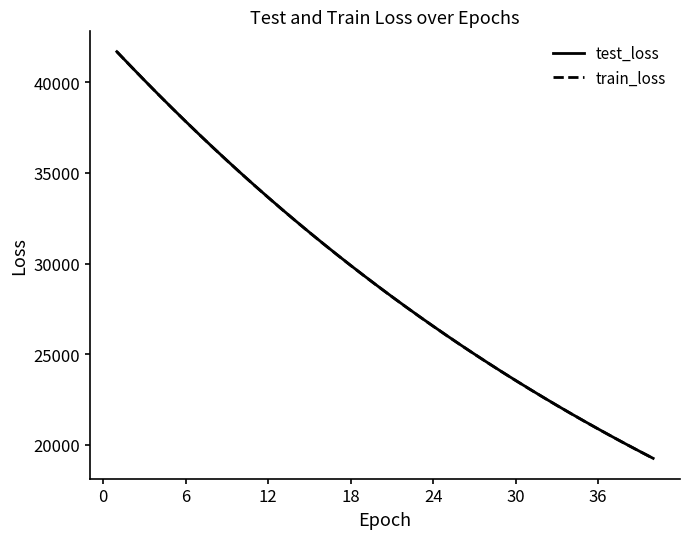

What is the maximum value shown in the chart?

41676.5